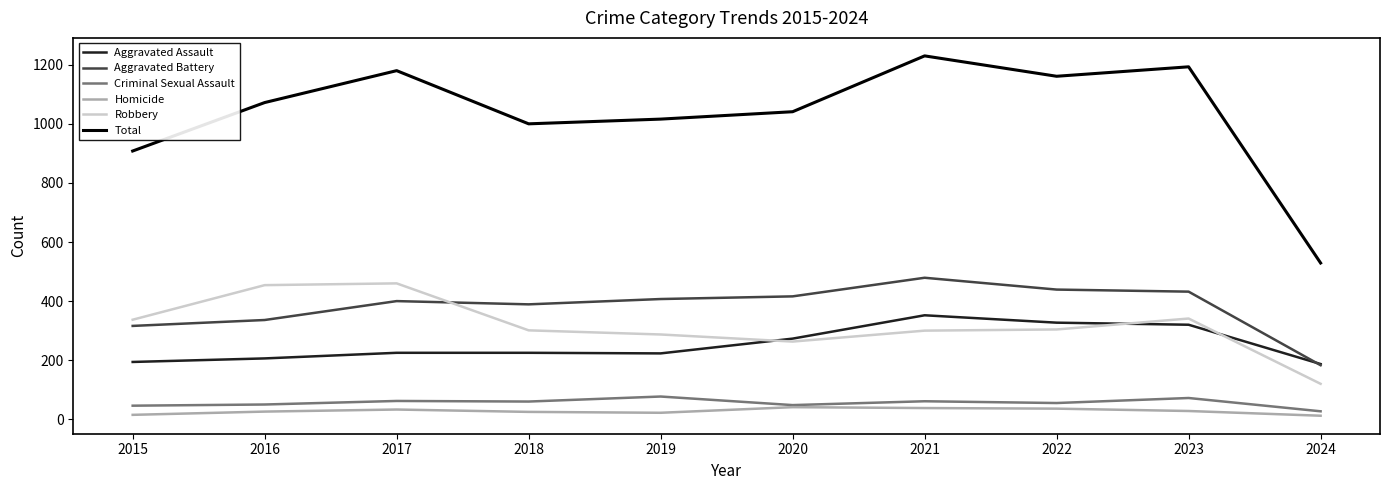

Which series has the largest total across all categories?

Total